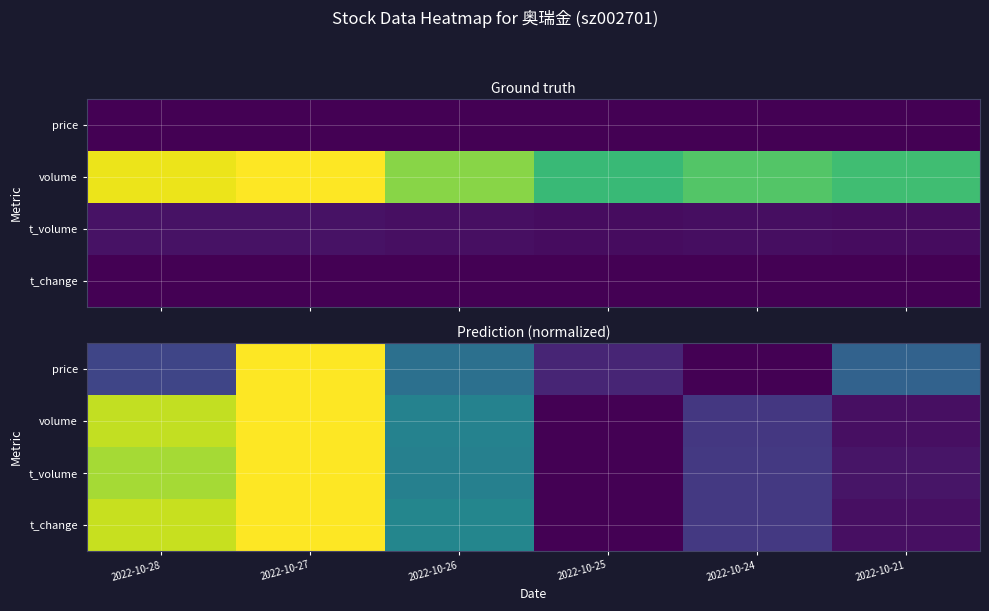

What is the difference between the second highest and minimum values in the volume series?

0.9